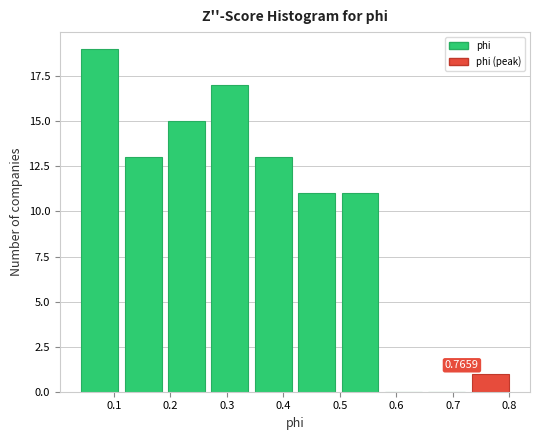

Which range on the x-axis has the tallest bar?

0.04 to 0.11